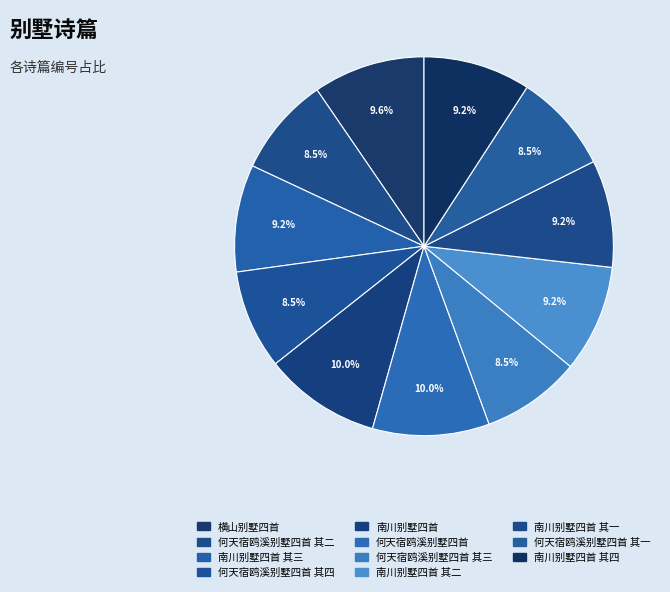

Is 南川别墅四首 其四 the majority of the pie?

No